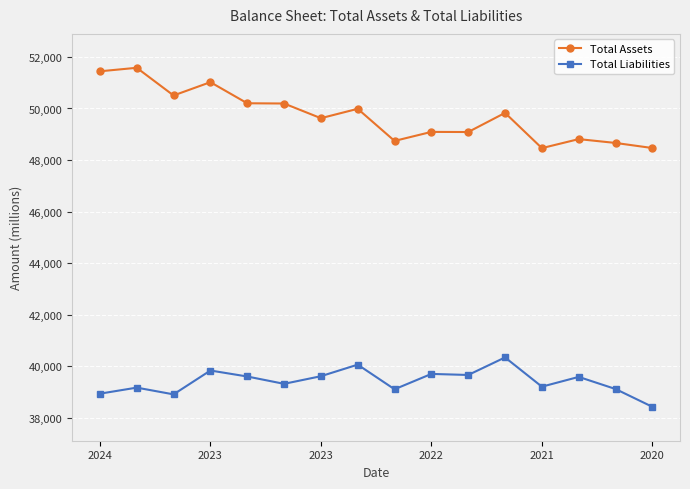

Which series has the largest total across all categories?

Total Assets